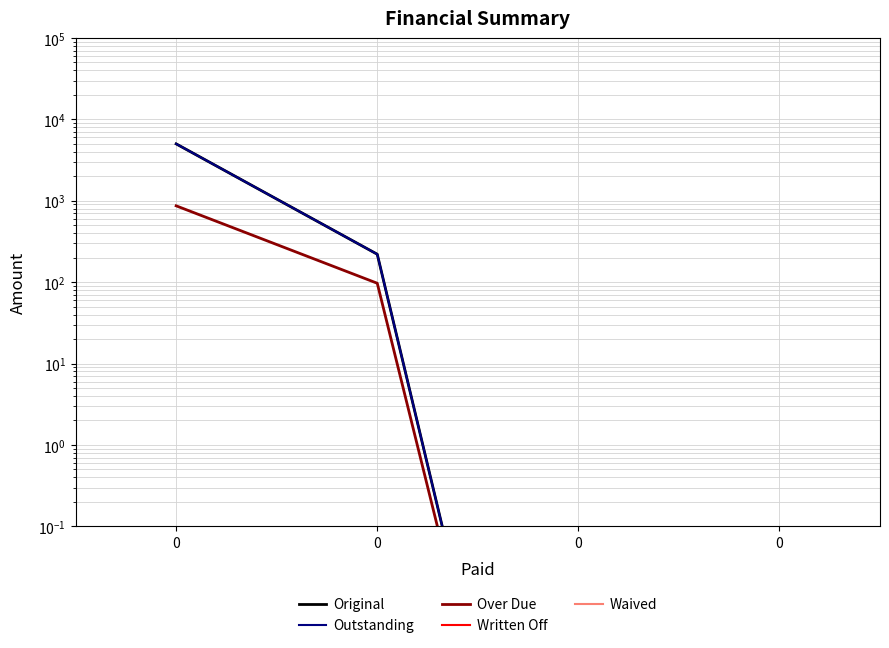

Is it true that Over Due equals 0.0 at 0?

True